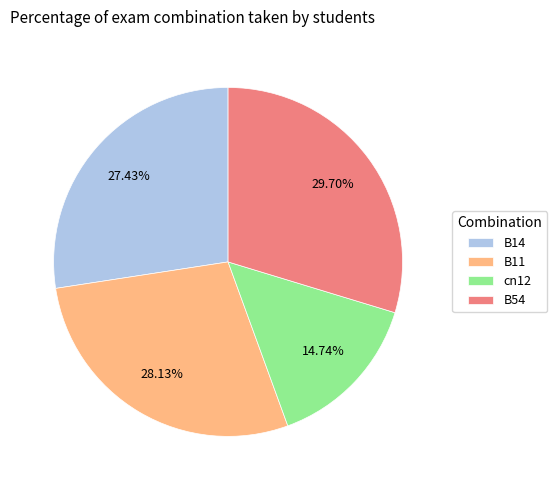

To the nearest percent, what portion does B14 represent?

27%